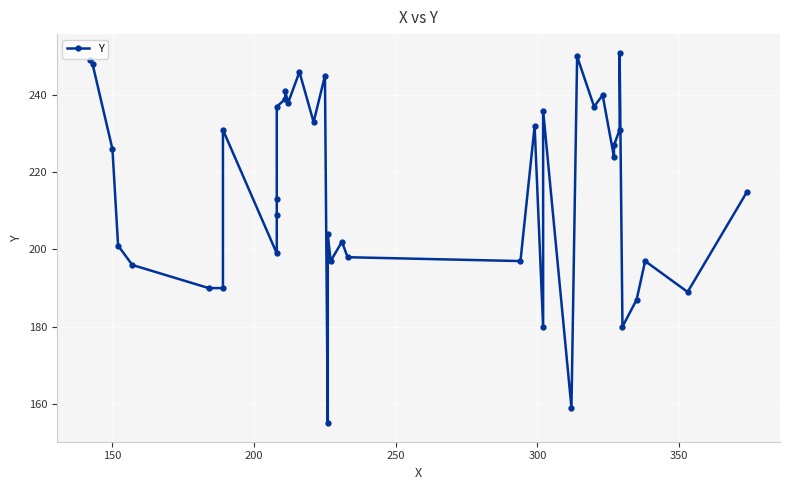

How many points are lower than both their immediate neighbors (excluding endpoints)?

12